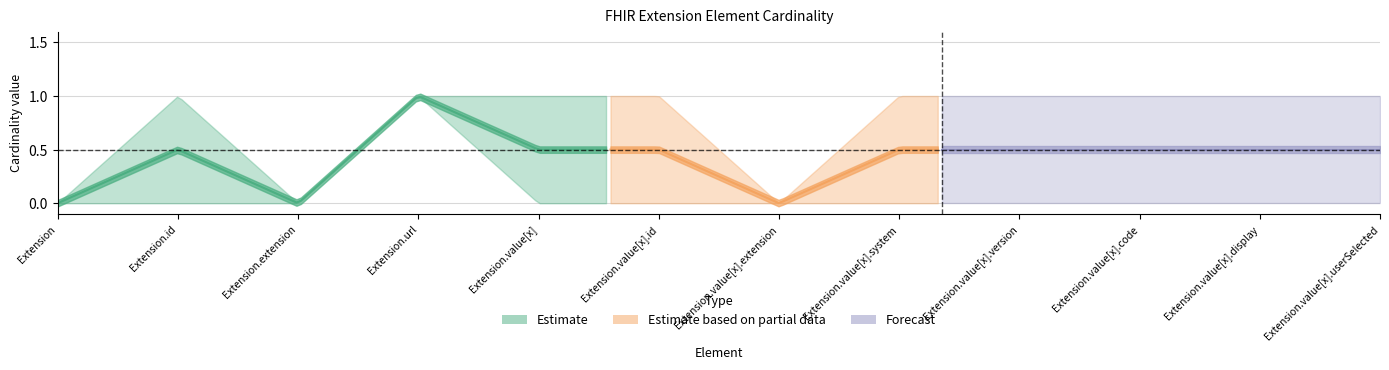

Does the chart display data point markers on the line(s)?

No